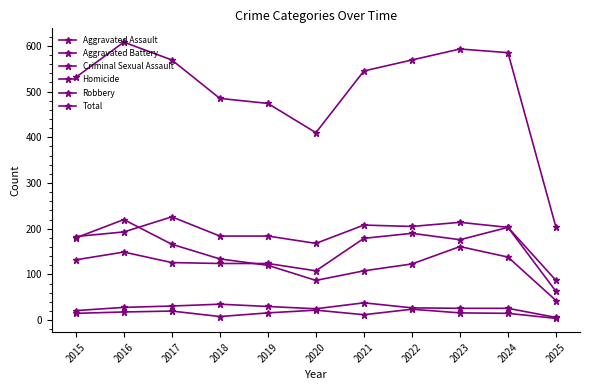

Which category has the highest value across all series?

2016